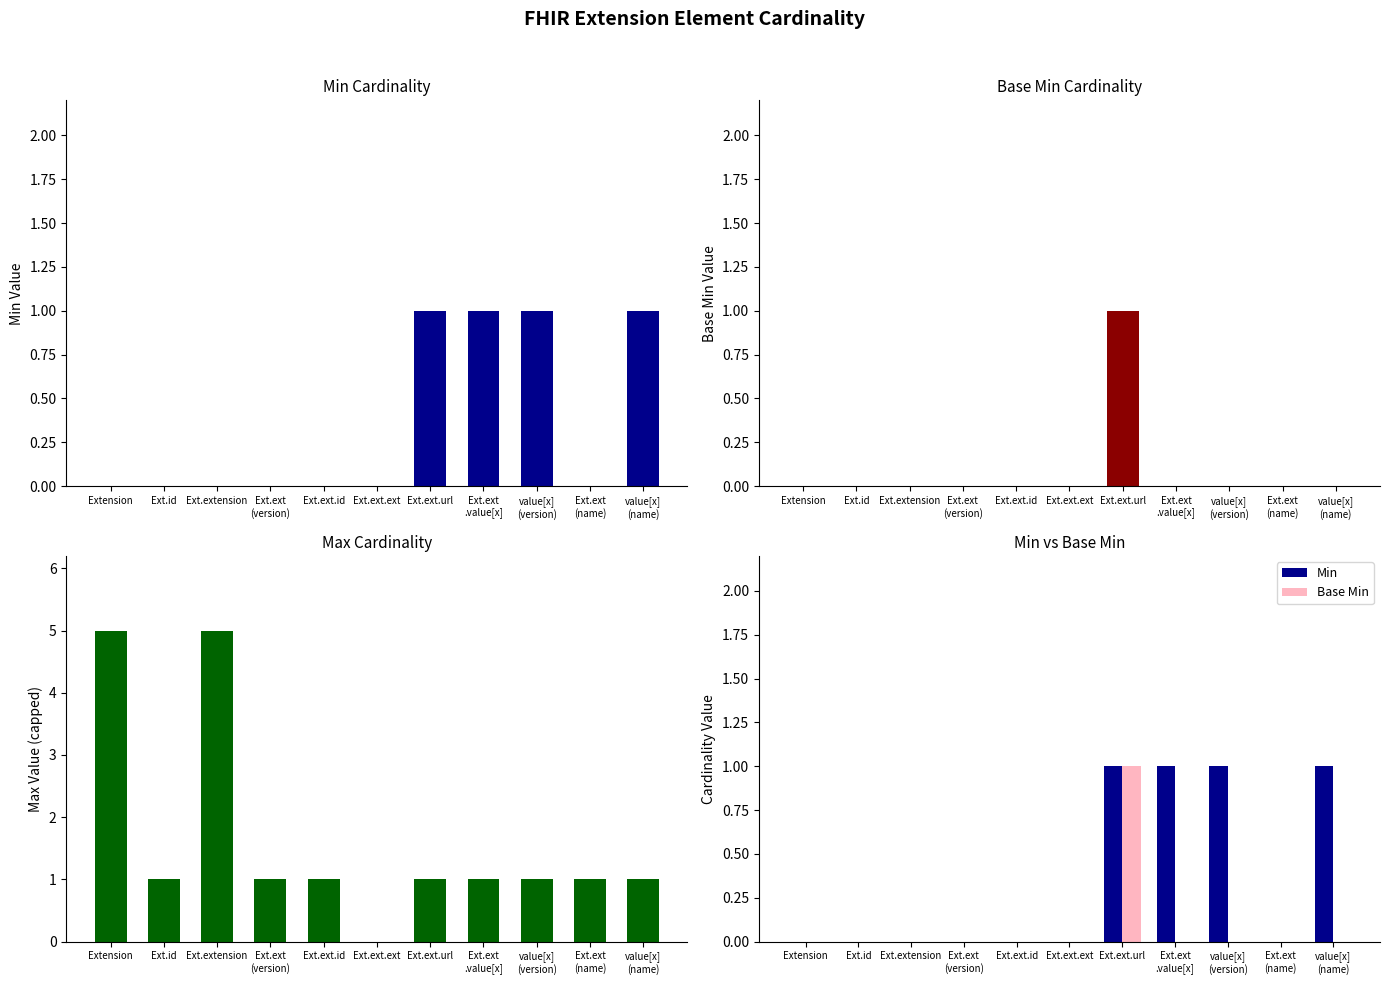

Read the Max (capped at 5) value at Ext.id.

1